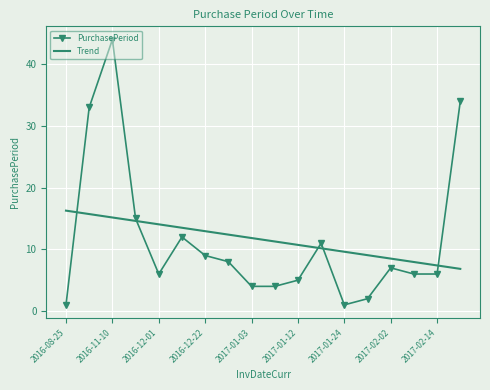

What is the smallest value displayed?

1.0